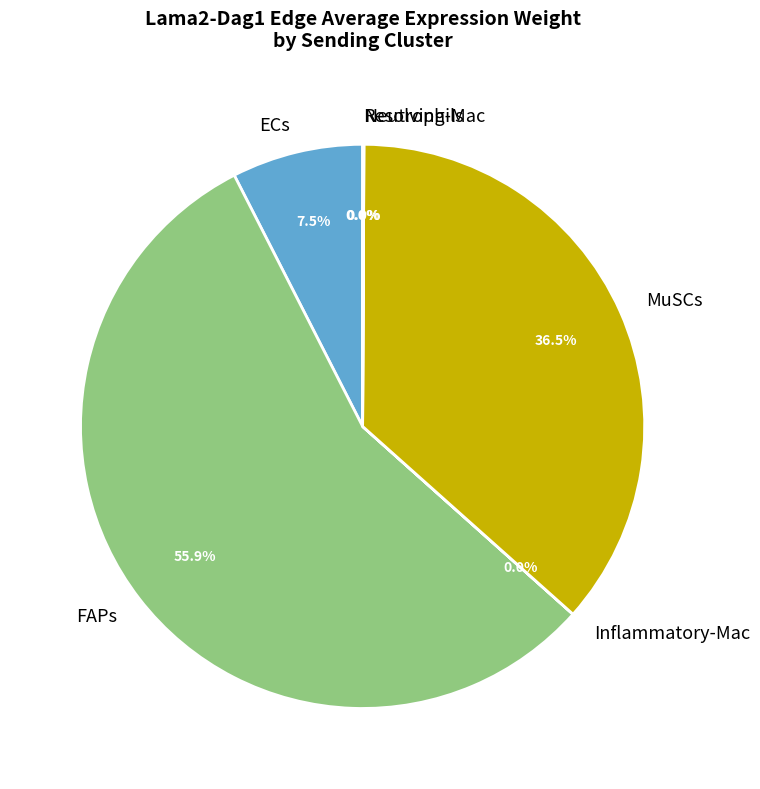

Is there a majority slice in this chart?

Yes